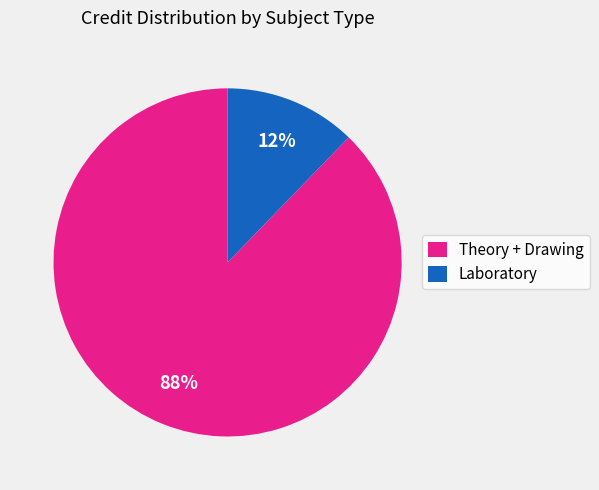

To the nearest percent, what is the average slice percentage?

50%